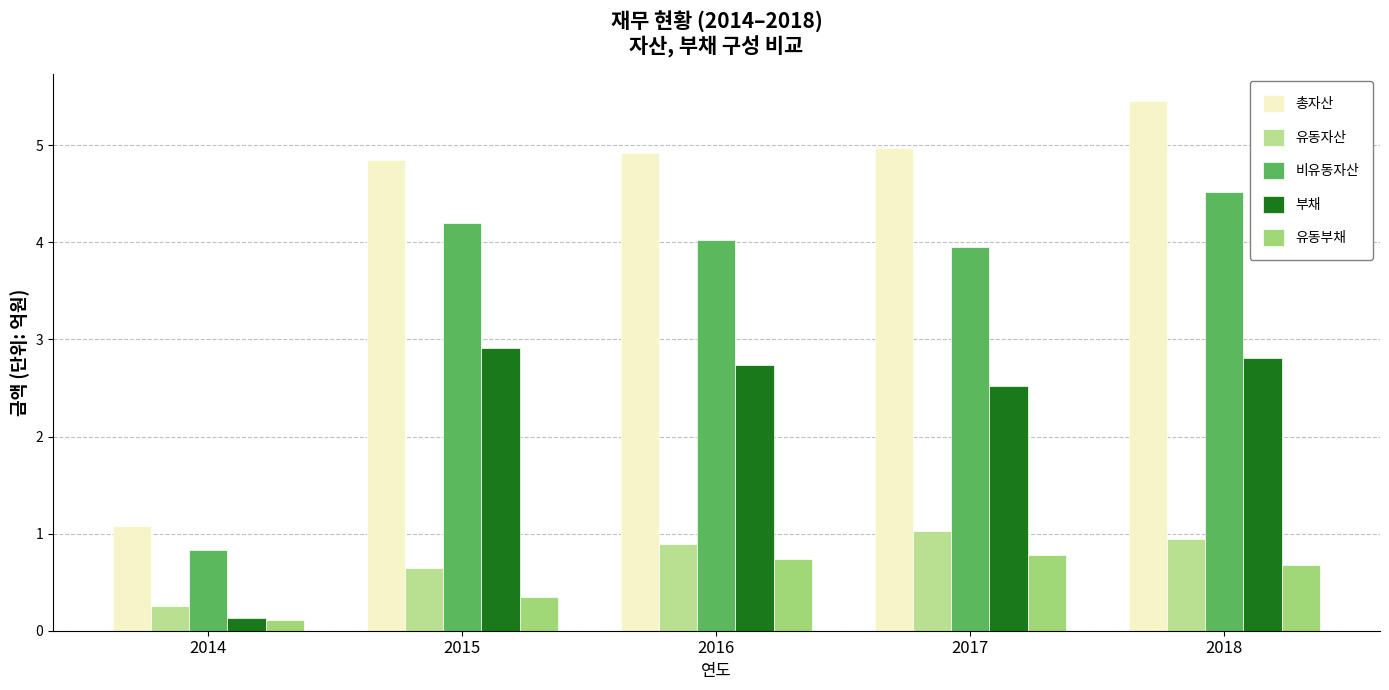

Between 2018 and 2014, which is larger?

2018